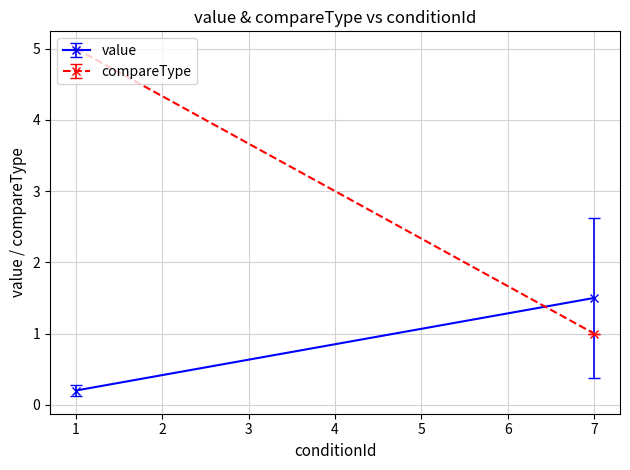

Is this an area chart (filled region under the line)?

No